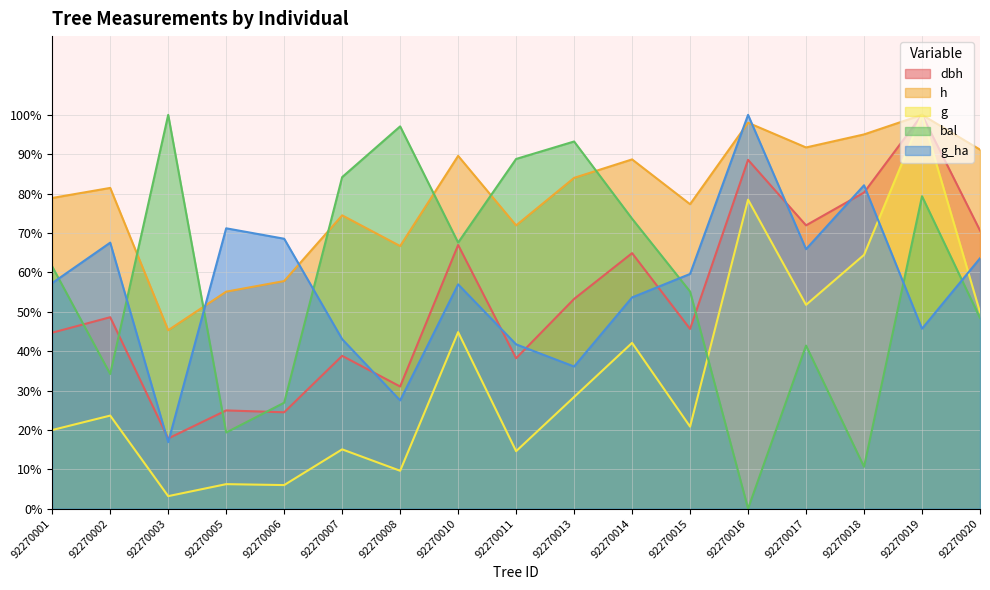

Rank the series by their maximum value, from highest to lowest.

dbh, h, g, bal, g_ha